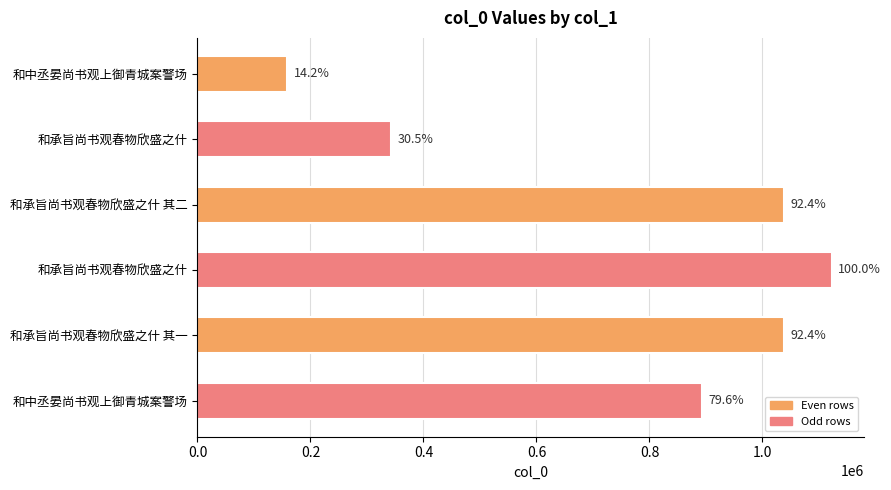

Are the bars horizontal?

Yes